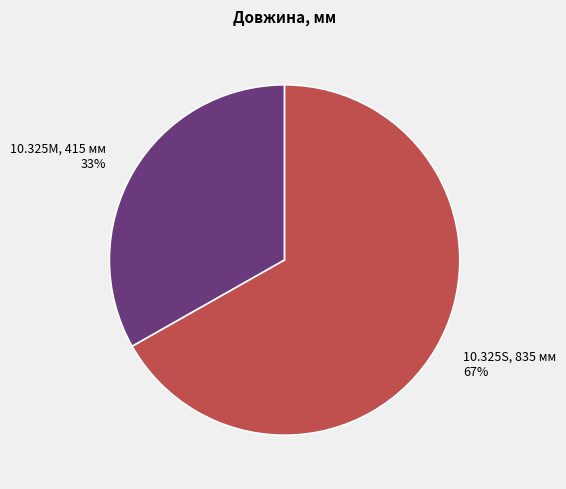

To the nearest percent, what percentage of the pie is 10.325S?

67%